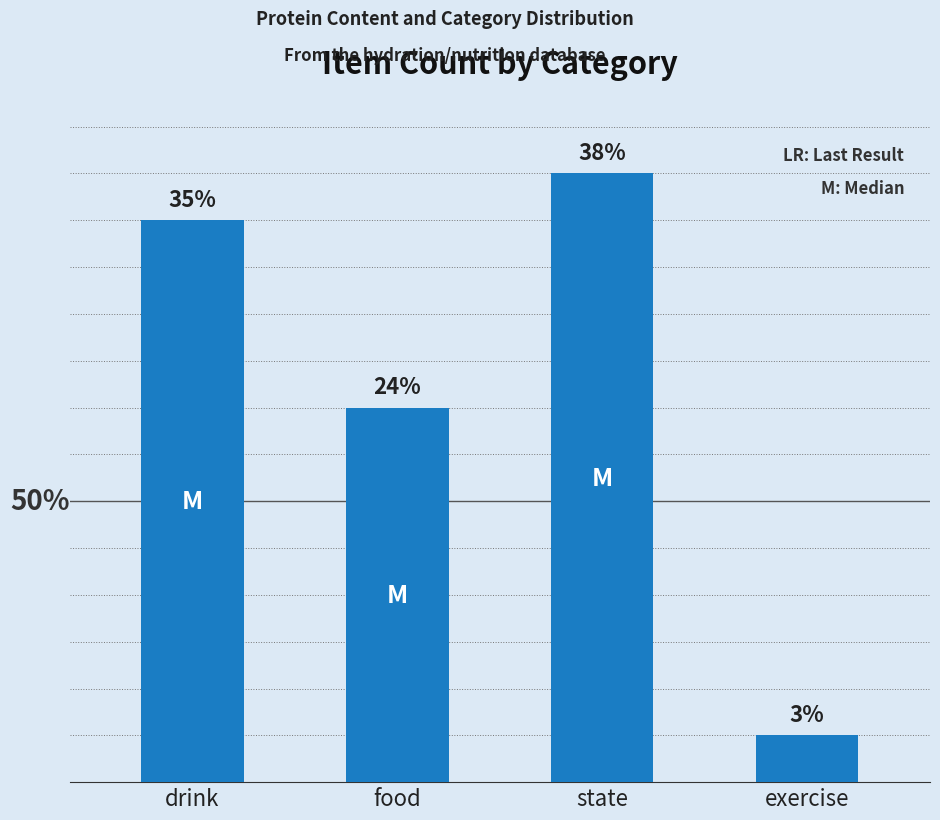

The chart shows a value of 13 at food. True or false?

False